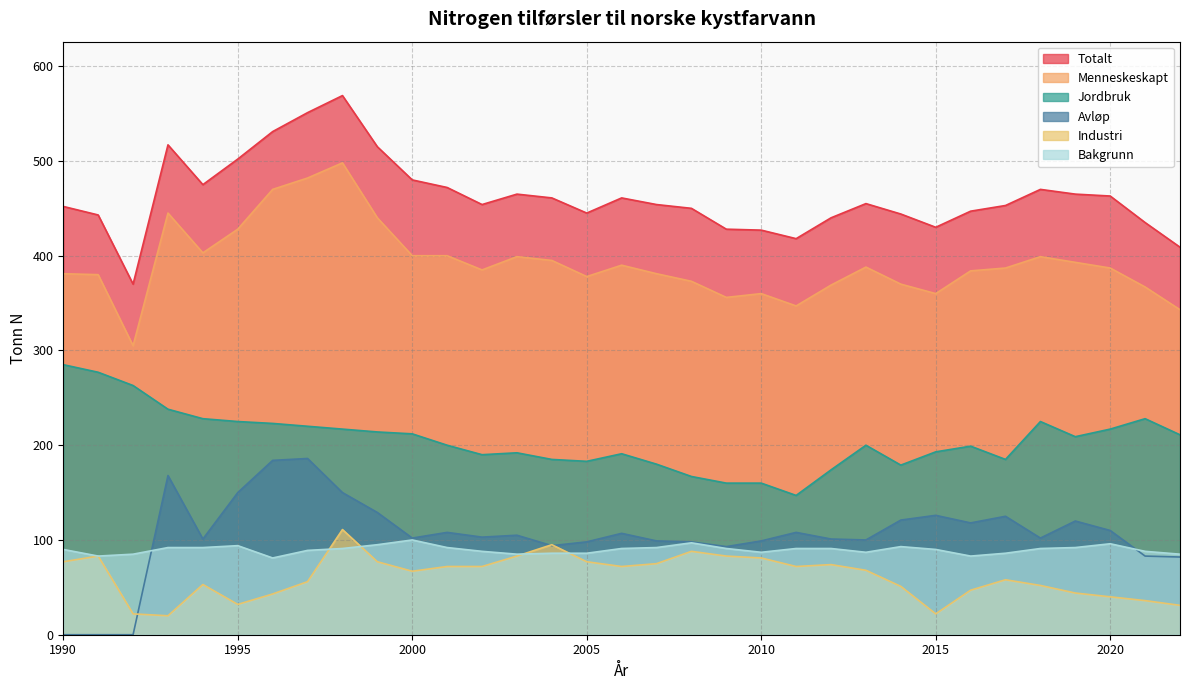

How many lines are shown in the chart?

6